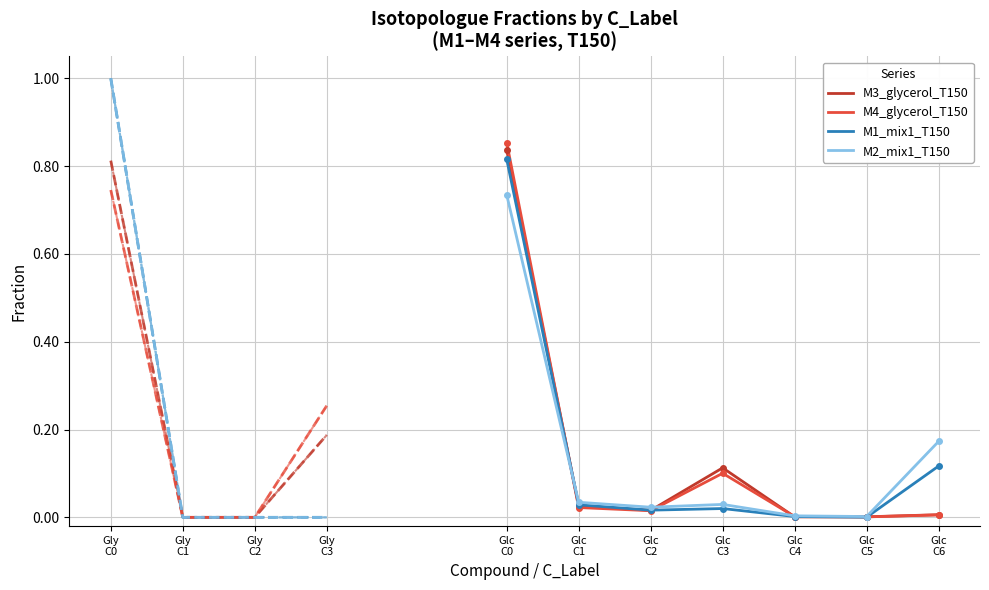

At how many categories does at least one series exceed 0?

7